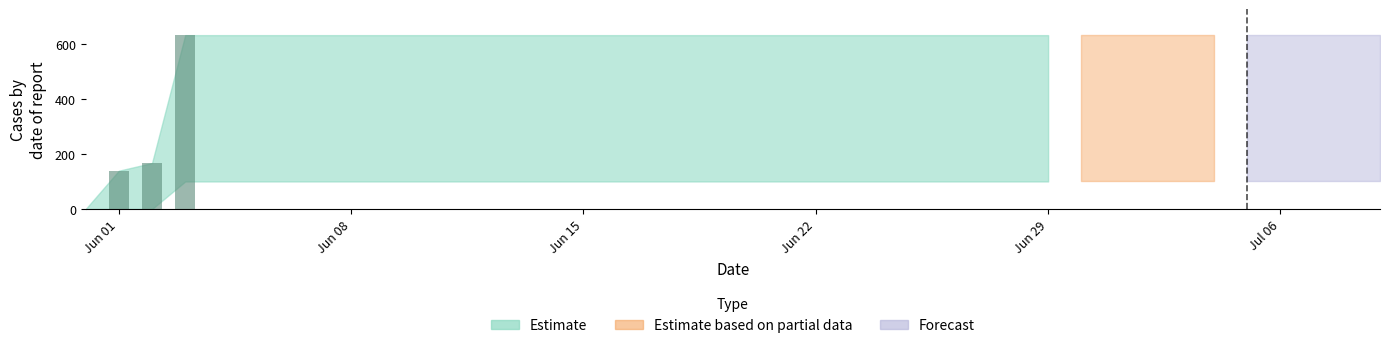

What is the sum of all values?

937